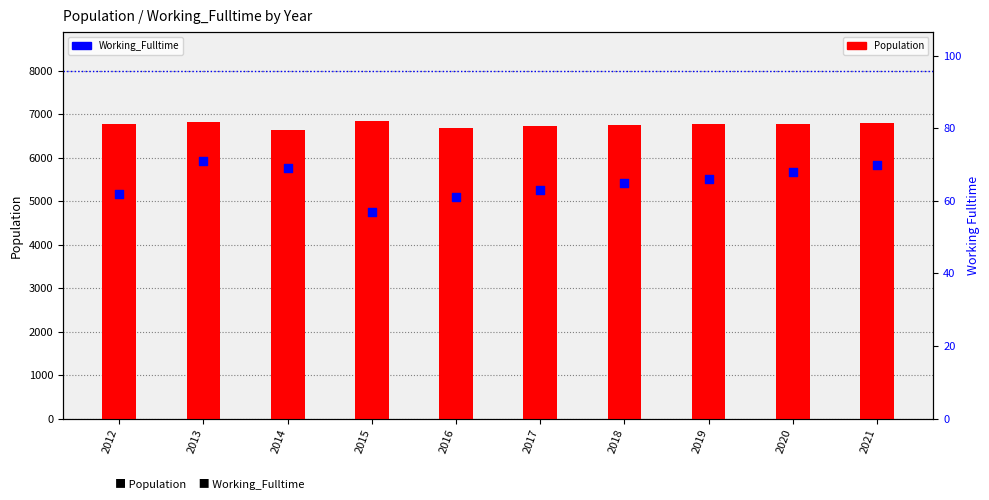

What are all the series names shown in the legend?

Population, Working_Fulltime